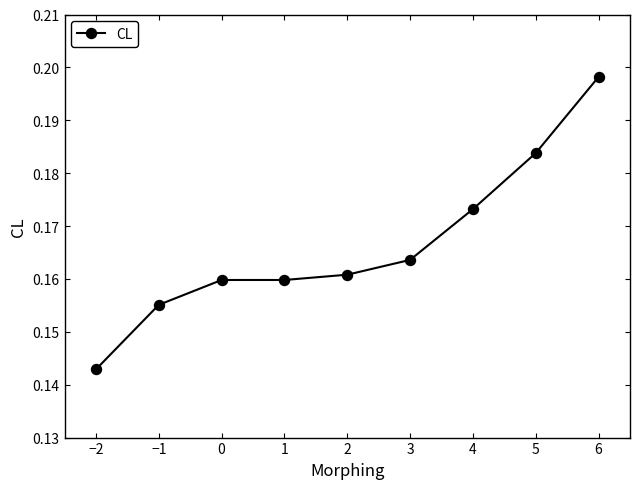

Does the chart have visible grid lines?

No